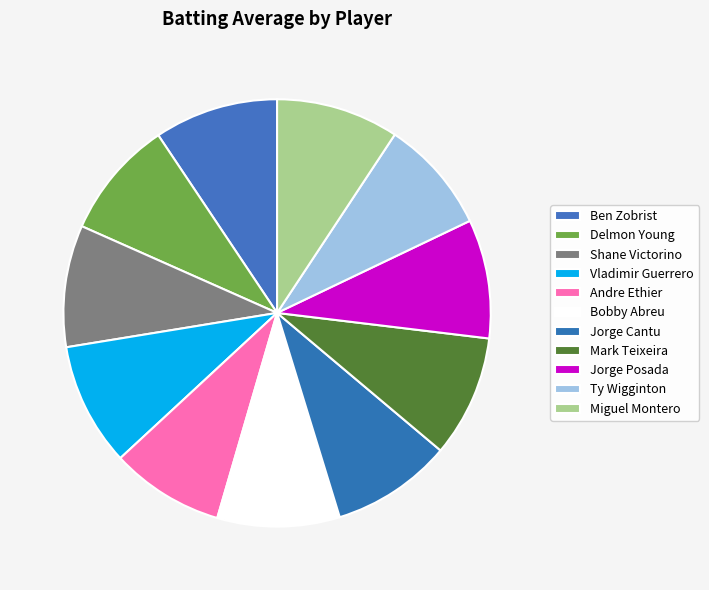

Count the number of slices in the pie.

11